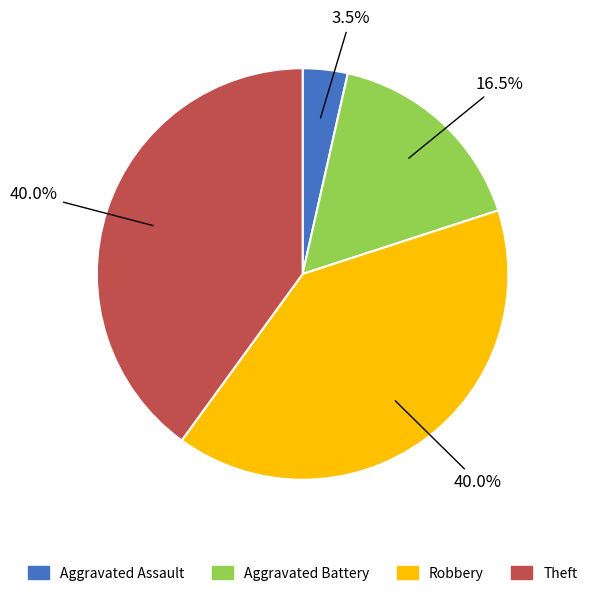

Between Aggravated Assault and Theft, which is larger?

Theft